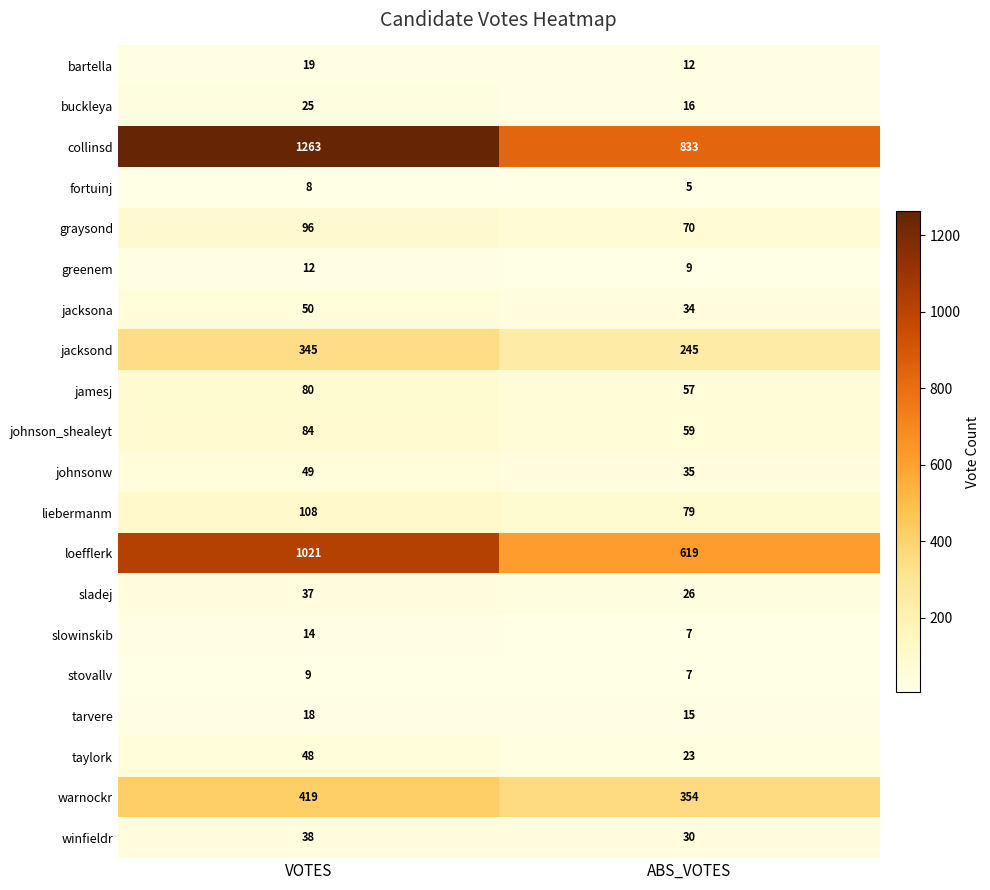

What is the greatest value displayed?

1263